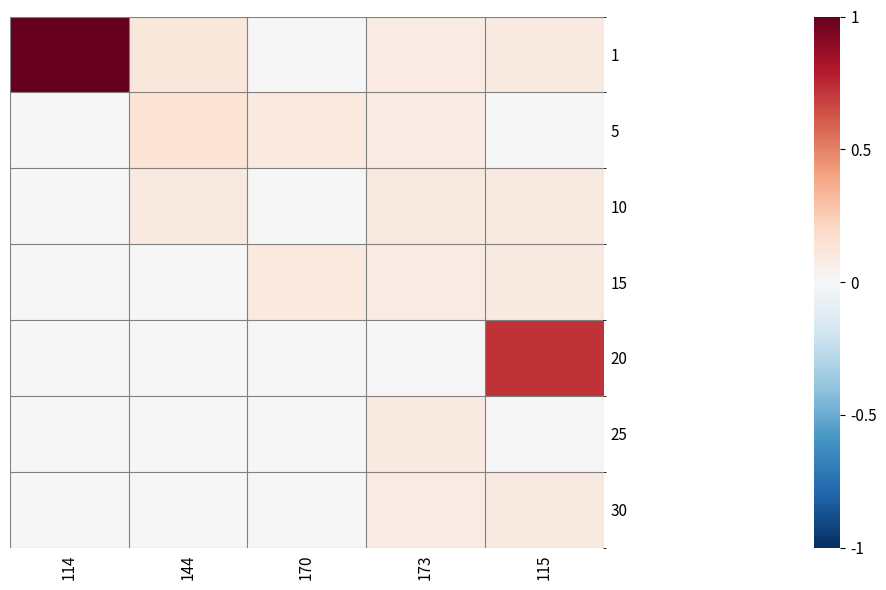

Reading left to right, extract all data points from this chart.

1: 114=1.0	144=0.1	170=0.0	173=0.1	115=0.1
5: 114=0.0	144=0.1	170=0.1	173=0.1	115=0.0
10: 114=0.0	144=0.1	170=0.0	173=0.1	115=0.1
15: 114=0.0	144=0.0	170=0.1	173=0.1	115=0.1
20: 114=0.0	144=0.0	170=0.0	173=0.0	115=0.7
25: 114=0.0	144=0.0	170=0.0	173=0.1	115=0.0
30: 114=0.0	144=0.0	170=0.0	173=0.1	115=0.1